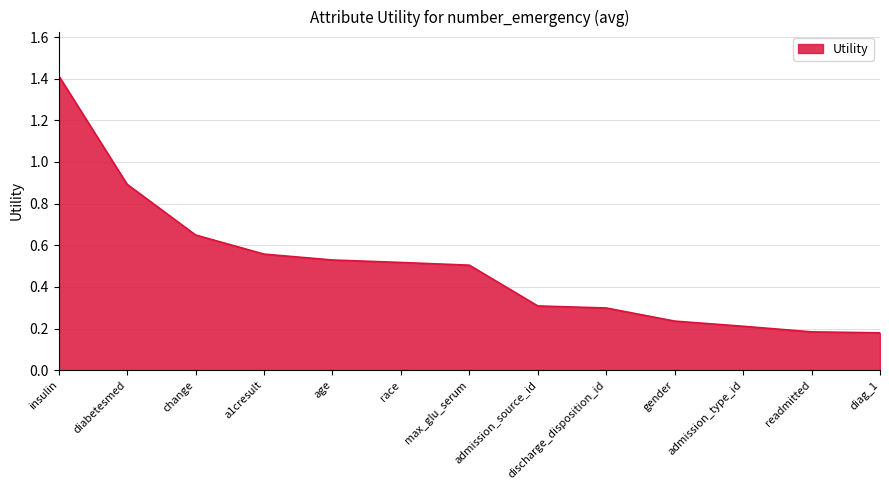

What is the difference between the maximum and minimum values?

1.2